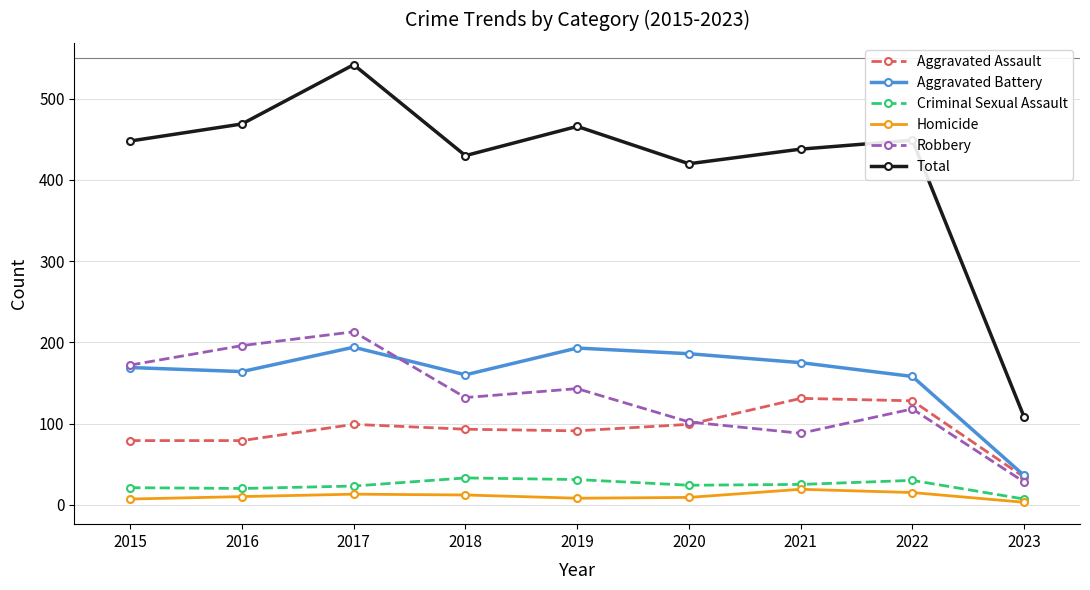

What is the difference between the maximum and minimum values in the Criminal Sexual Assault series?

26